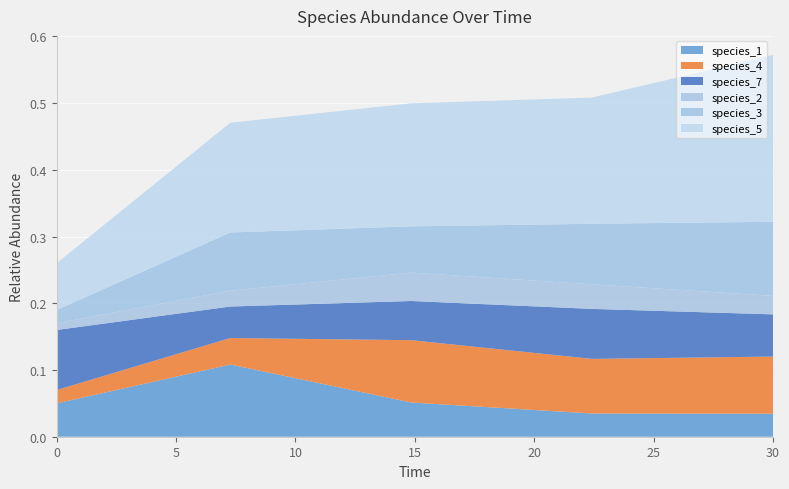

Reading right to left, transcribe all the data shown in this chart.

species_1: 0.0	0.0	0.1	0.1	0.1
species_4: 0.1	0.1	0.1	0.0	0.0
species_7: 0.1	0.1	0.1	0.0	0.1
species_2: 0.0	0.0	0.0	0.0	0.0
species_3: 0.1	0.1	0.1	0.1	0.0
species_5: 0.2	0.2	0.2	0.2	0.1